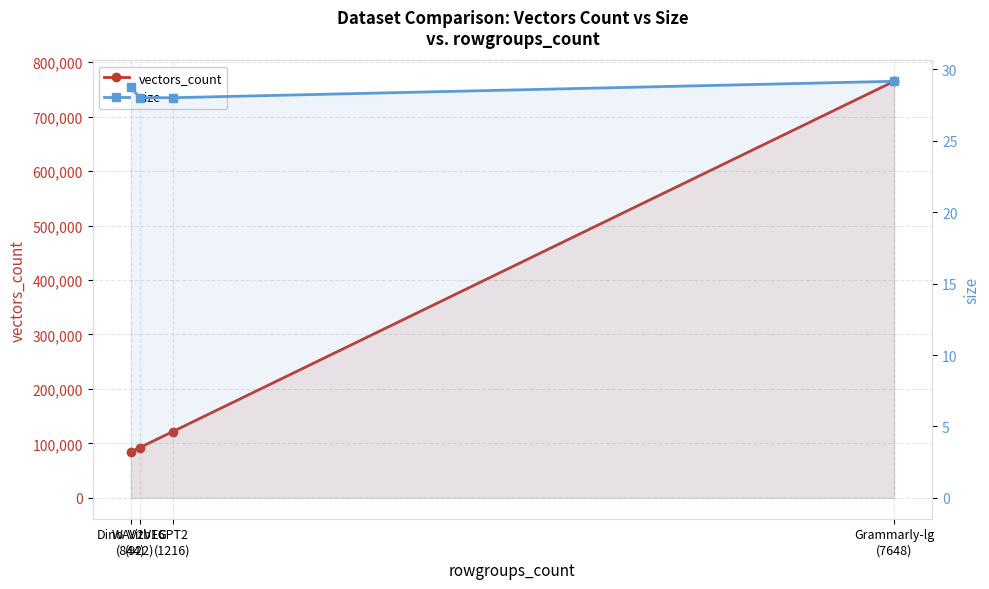

Which category has the lowest value across all series?

WAV2VEC
(922)